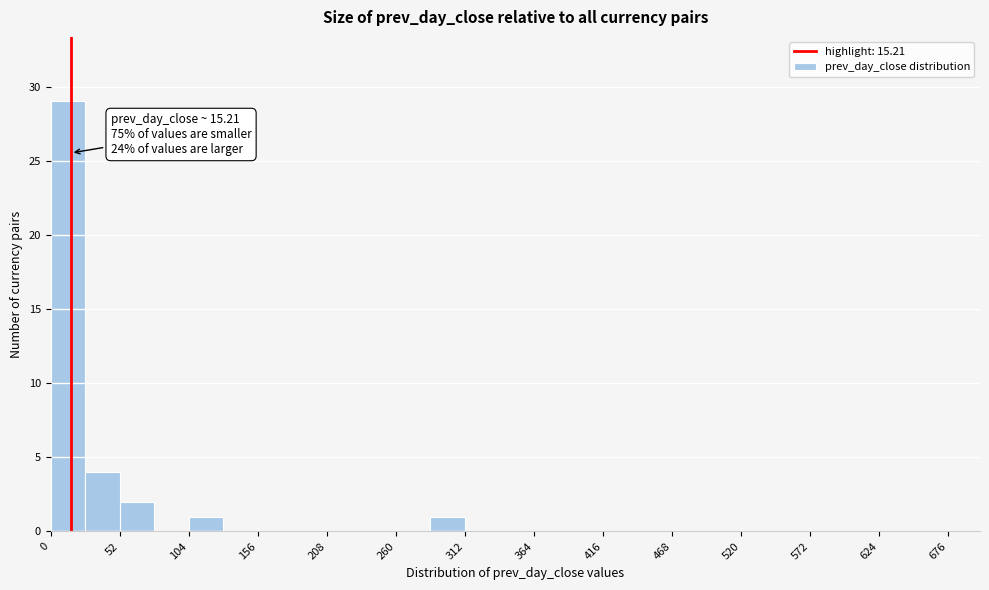

Read against the x-axis, roughly where is the centre of the tallest bar?

10